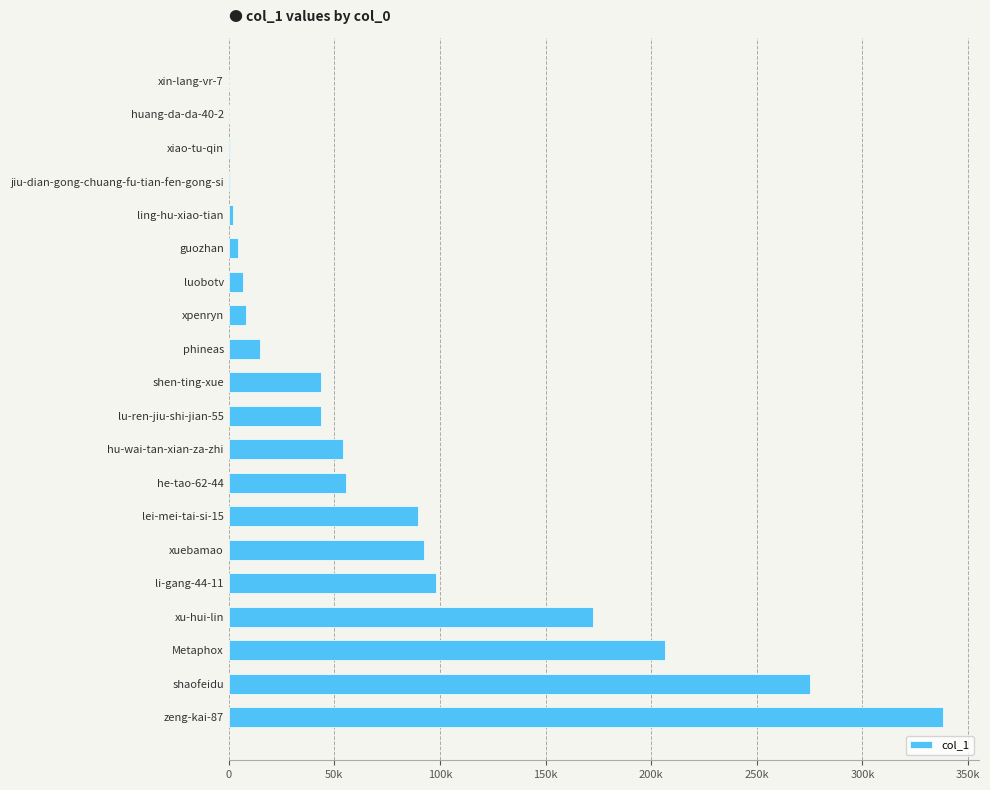

Does the chart contain stacked bars?

No